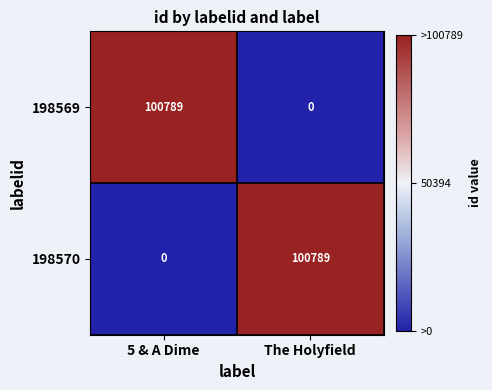

At The Holyfield, list the series in order from largest to smallest.

198570, 198569